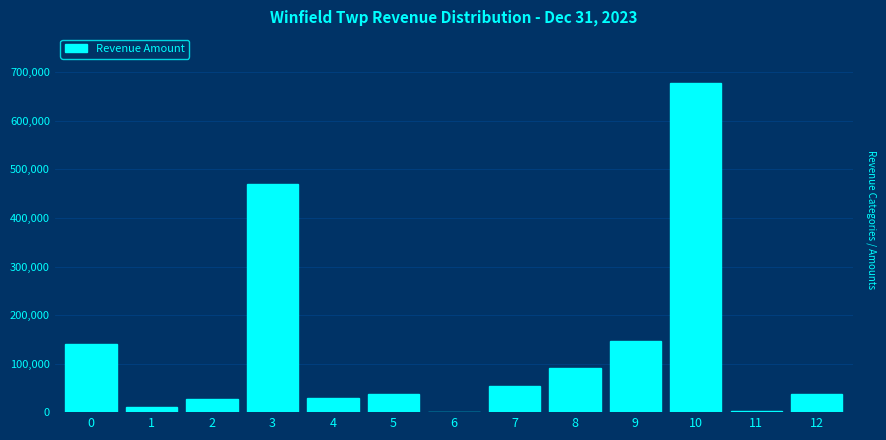

What is the maximum value shown in the chart?

677247